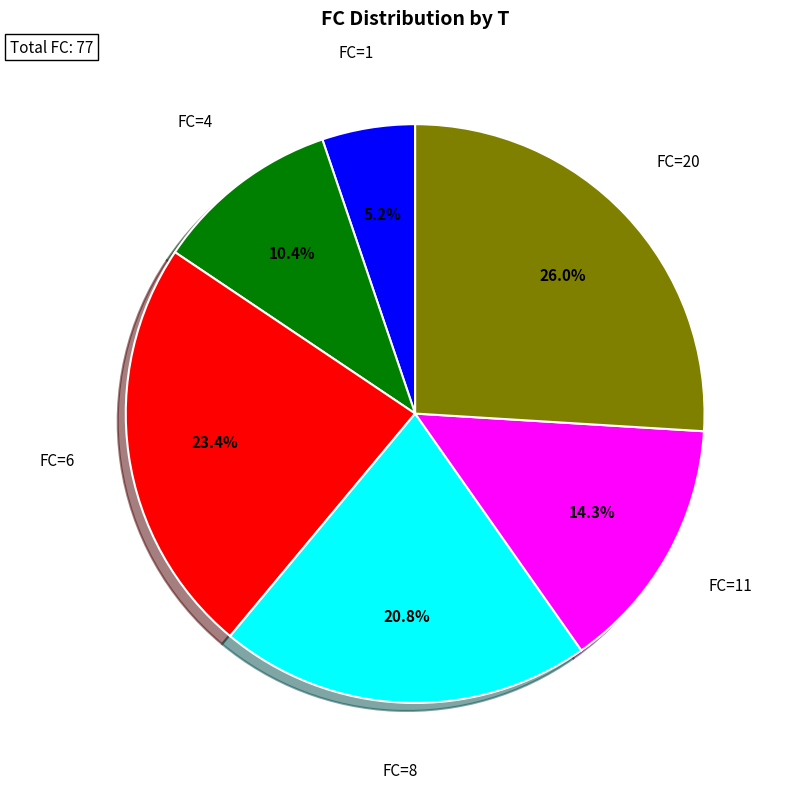

How many segments does this pie chart have?

6